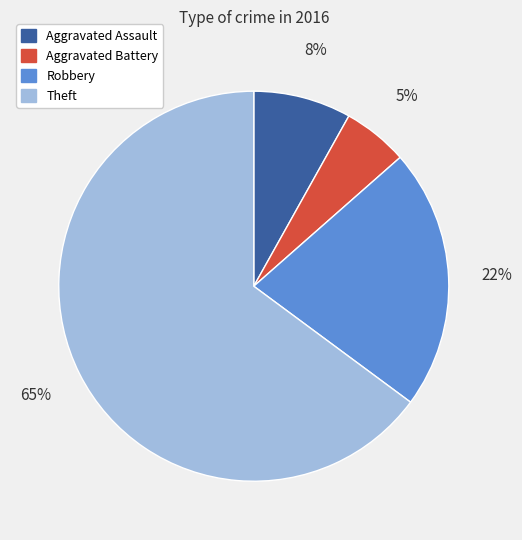

Which slice is the largest?

Theft